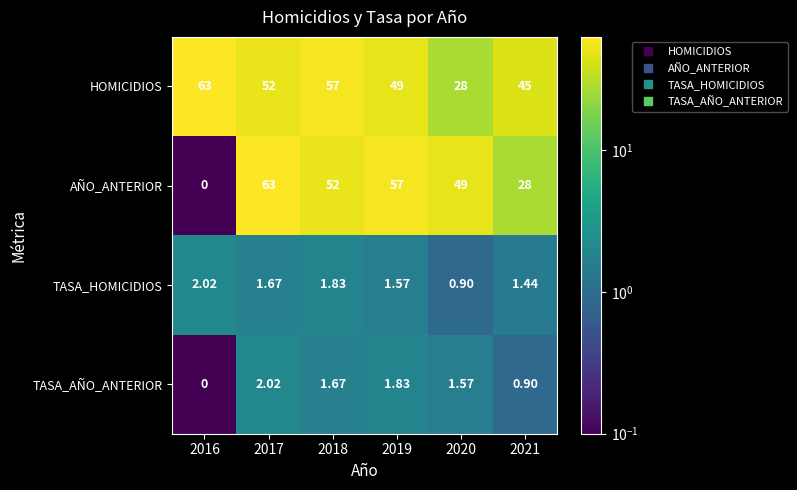

Is the value of HOMICIDIOS at 2017 greater than the value of TASA_AÑO_ANTERIOR at 2021?

Yes